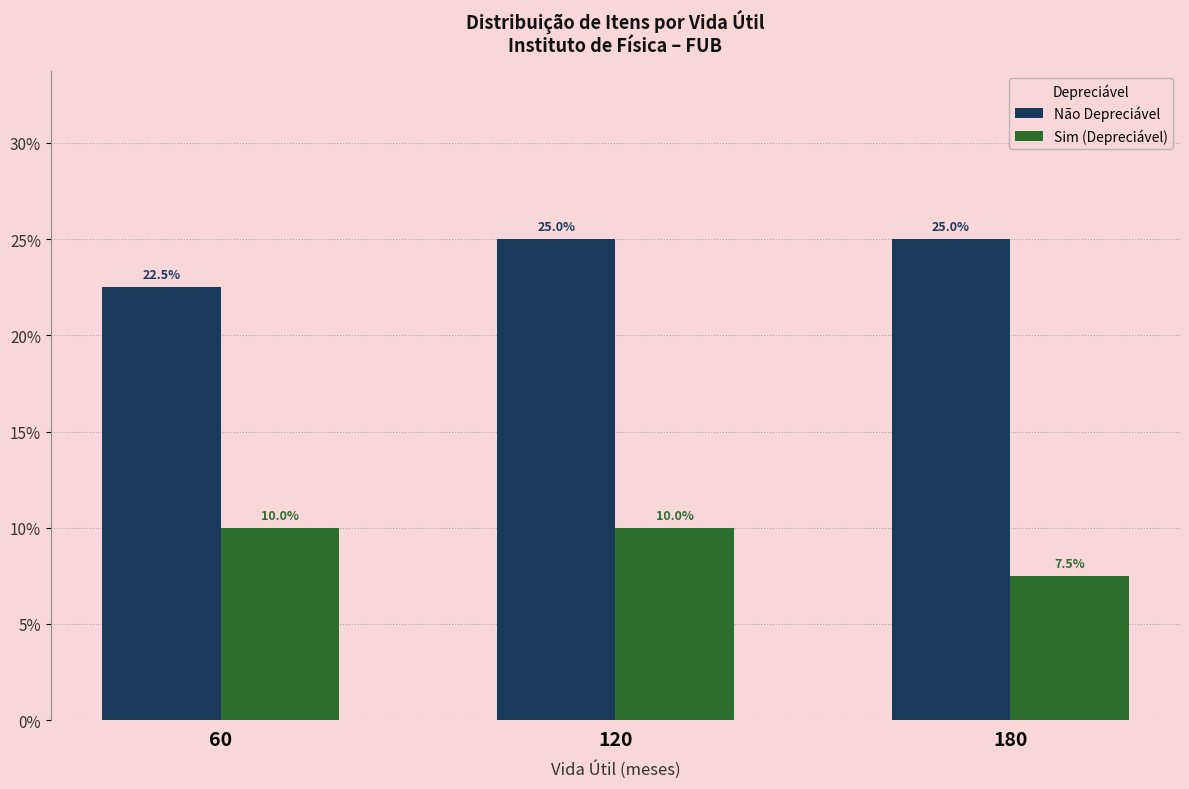

What is the greatest value displayed?

25.0